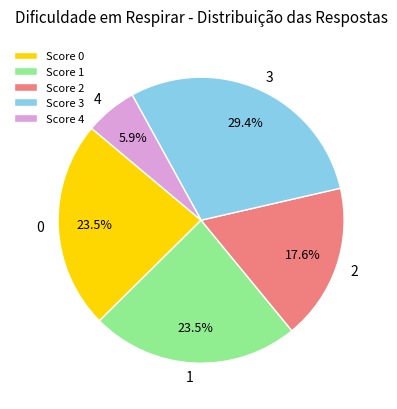

How many slices are in this pie chart?

5